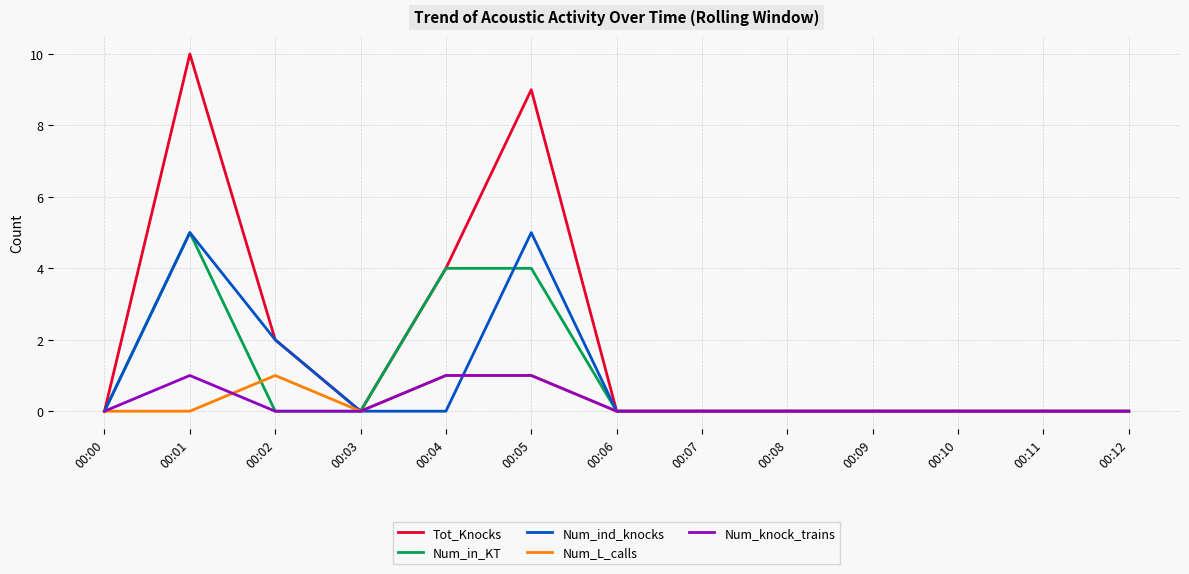

Reading left to right, list all the values displayed in this chart.

Tot_Knocks: 00:00=0	00:01=10	00:02=2	00:03=0	00:04=4	00:05=9	00:06=0	00:07=0	00:08=0	00:09=0	00:10=0	00:11=0	00:12=0
Num_in_KT: 00:00=0	00:01=5	00:02=0	00:03=0	00:04=4	00:05=4	00:06=0	00:07=0	00:08=0	00:09=0	00:10=0	00:11=0	00:12=0
Num_ind_knocks: 00:00=0	00:01=5	00:02=2	00:03=0	00:04=0	00:05=5	00:06=0	00:07=0	00:08=0	00:09=0	00:10=0	00:11=0	00:12=0
Num_L_calls: 00:00=0	00:01=0	00:02=1	00:03=0	00:04=1	00:05=1	00:06=0	00:07=0	00:08=0	00:09=0	00:10=0	00:11=0	00:12=0
Num_knock_trains: 00:00=0	00:01=1	00:02=0	00:03=0	00:04=1	00:05=1	00:06=0	00:07=0	00:08=0	00:09=0	00:10=0	00:11=0	00:12=0